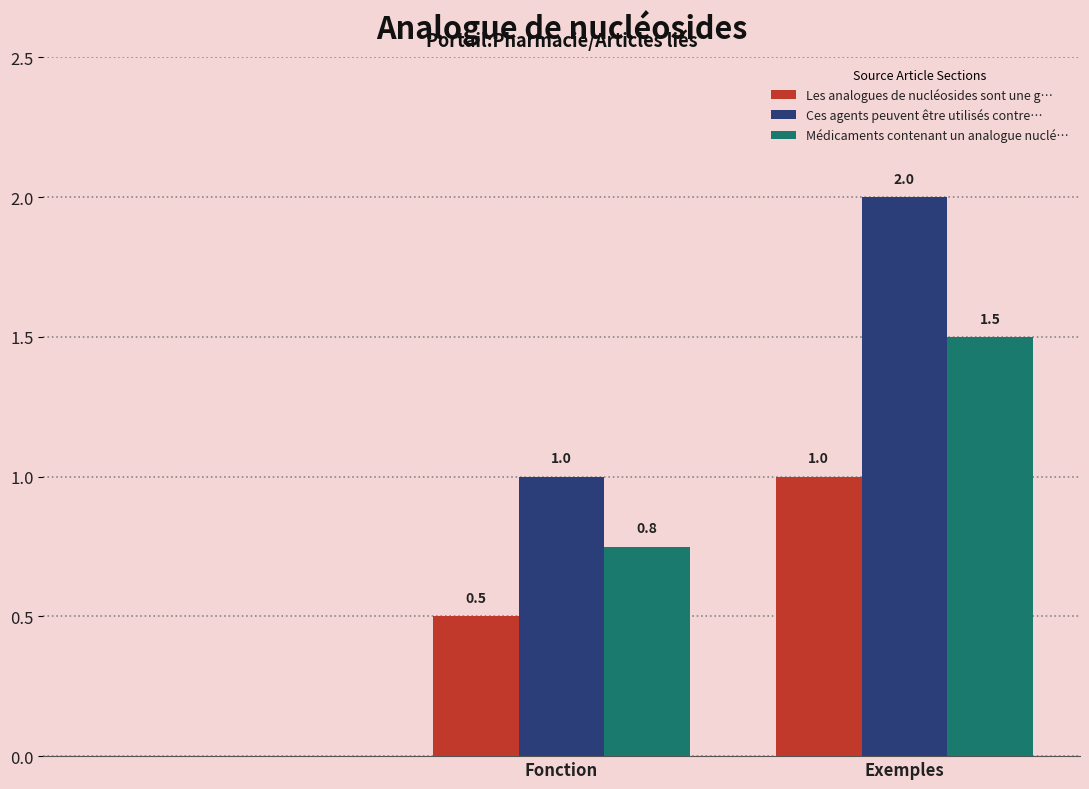

How many data points does each series have?

3